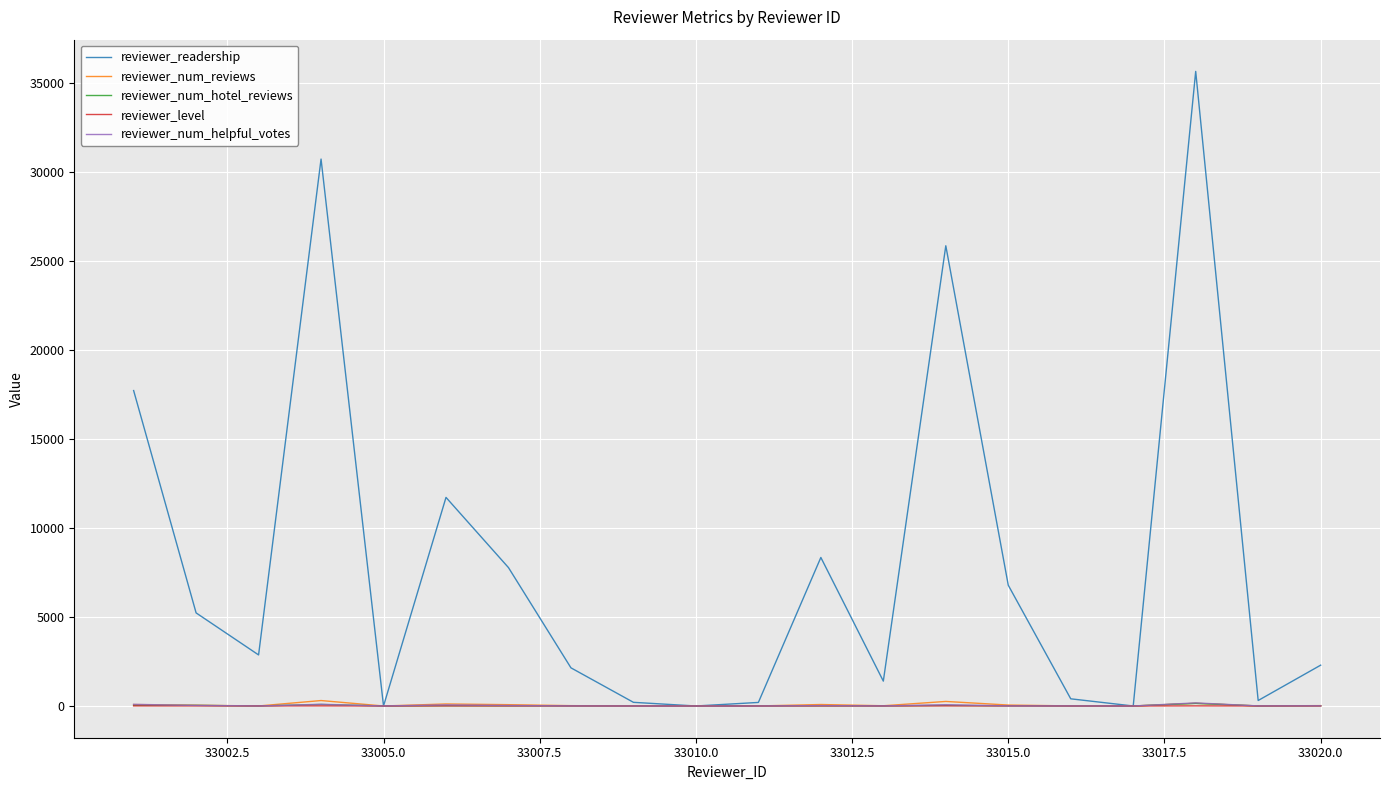

Which series has the largest total across all categories?

reviewer_readership